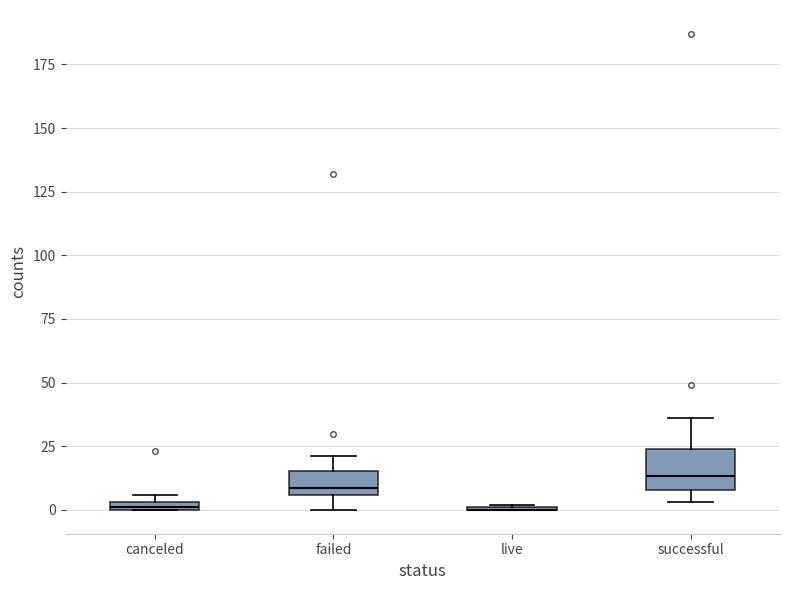

Which box is the tallest, from its lower edge to its upper edge?

successful